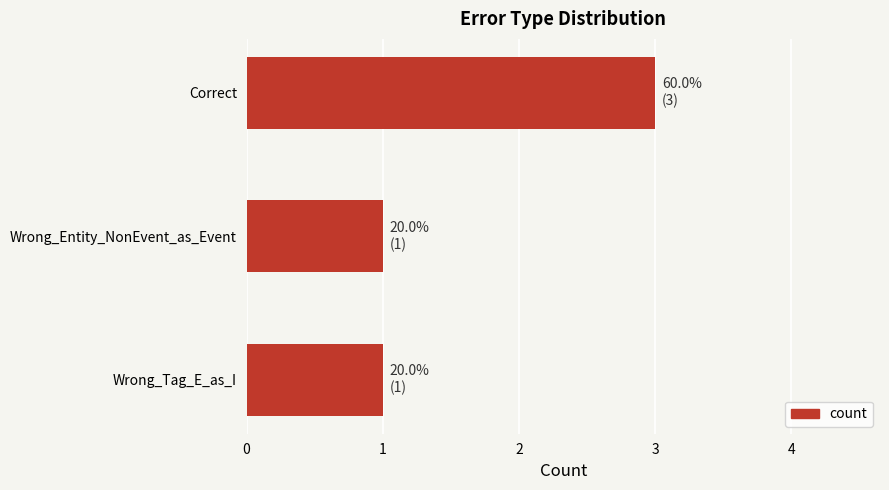

What is the difference between the maximum and second lowest values?

2